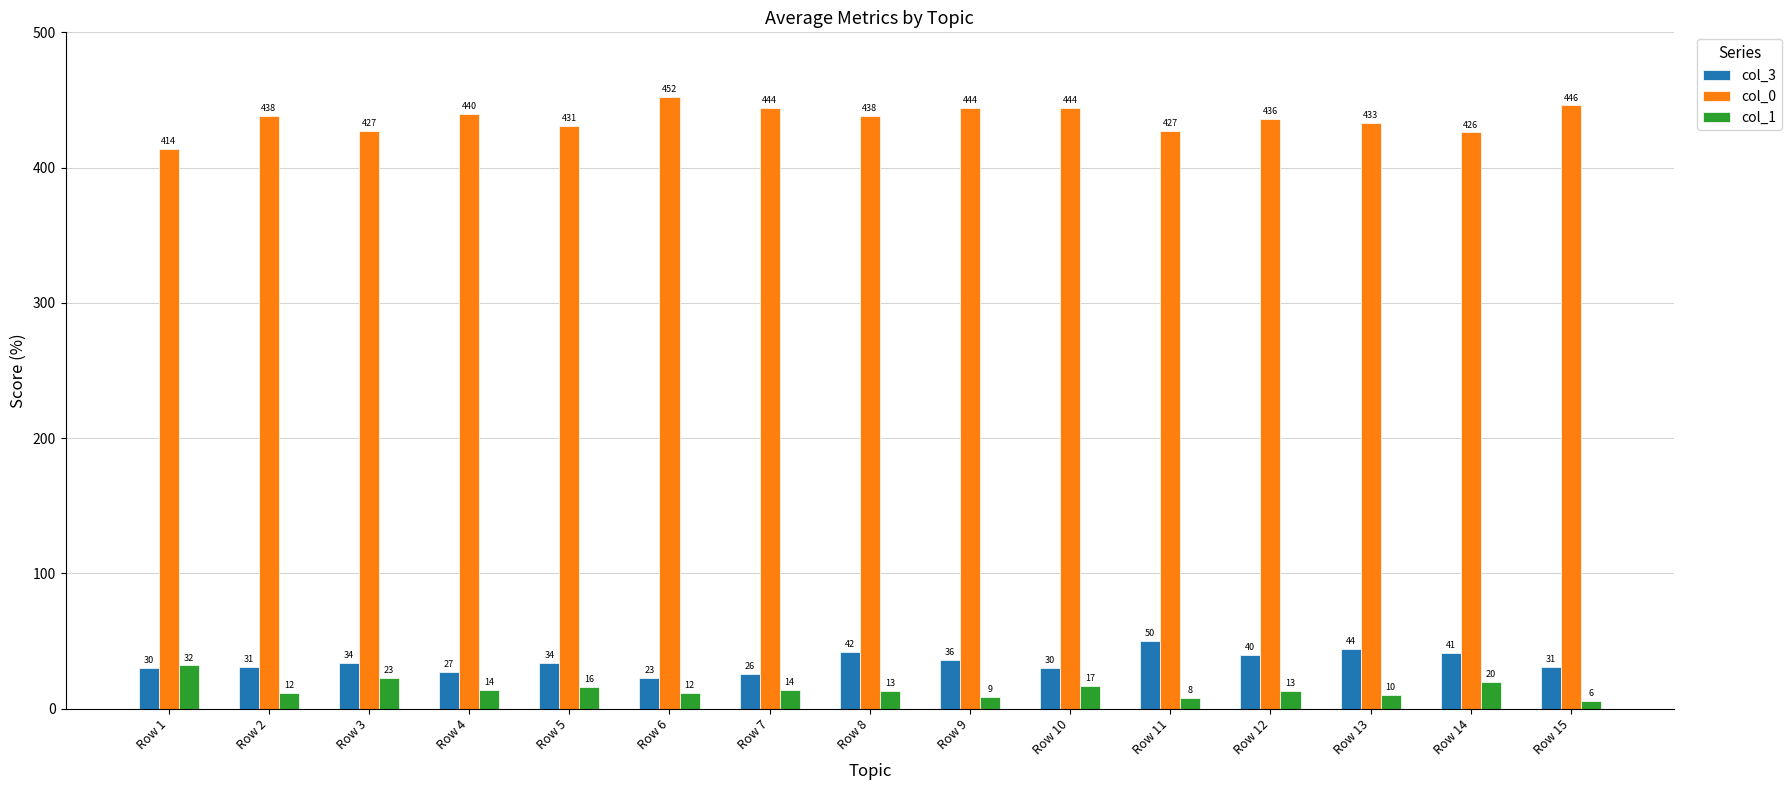

What is the value of the col_1 bar at the 1st from the left?

32